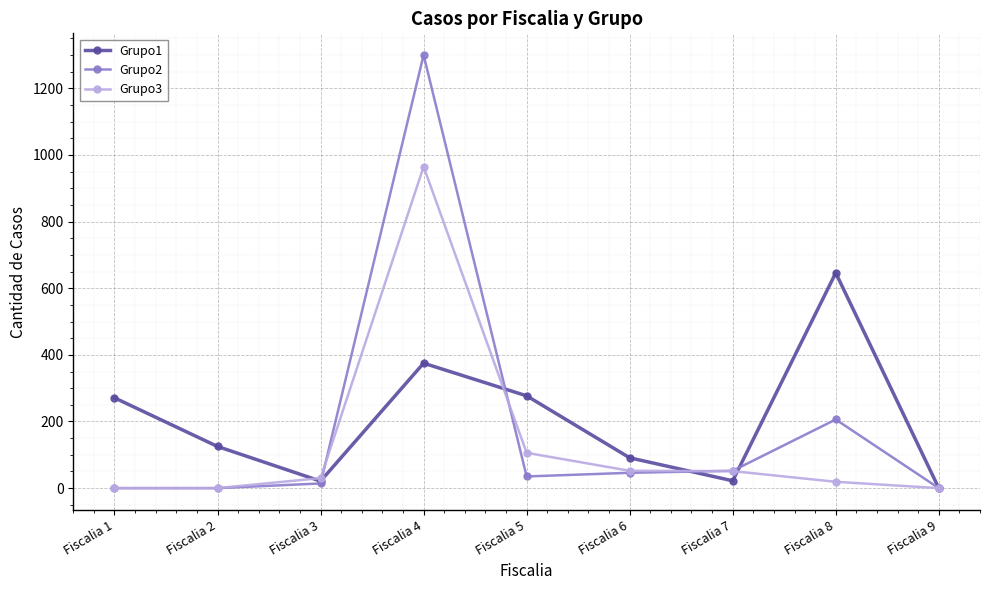

What are all the series names shown in the legend?

Grupo1, Grupo2, Grupo3